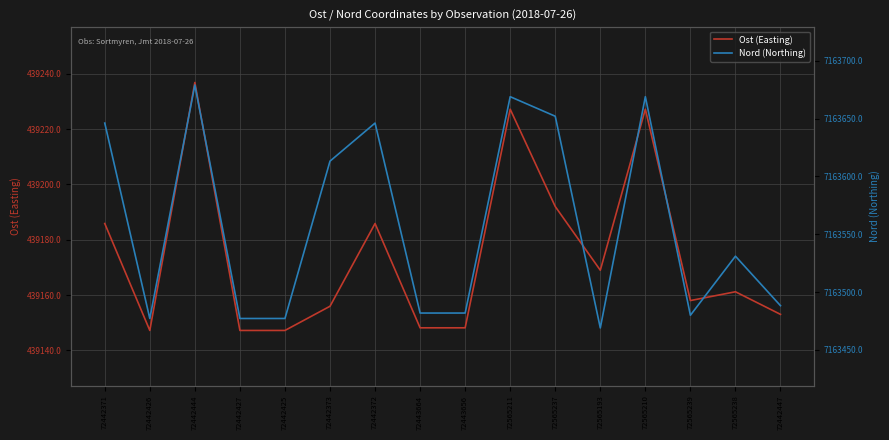

Which series has the widest spread of values?

Nord (Northing)